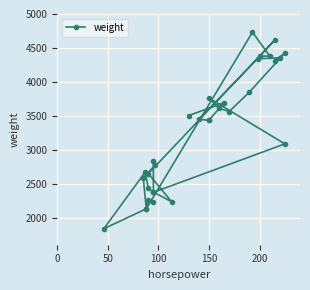

At which label is the value closest to 3283?

150